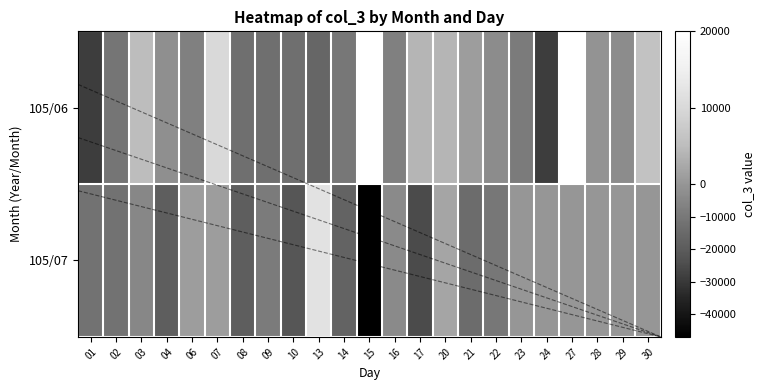

Which has a higher value, 21 or 14?

21